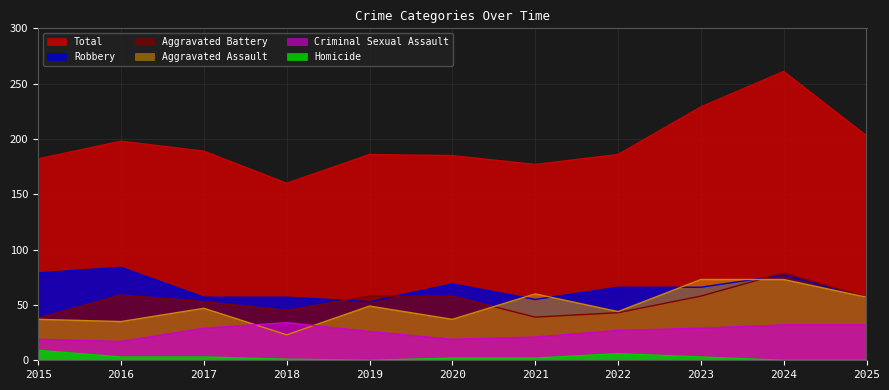

What is the difference between the maximum and minimum values in the Robbery series?

31